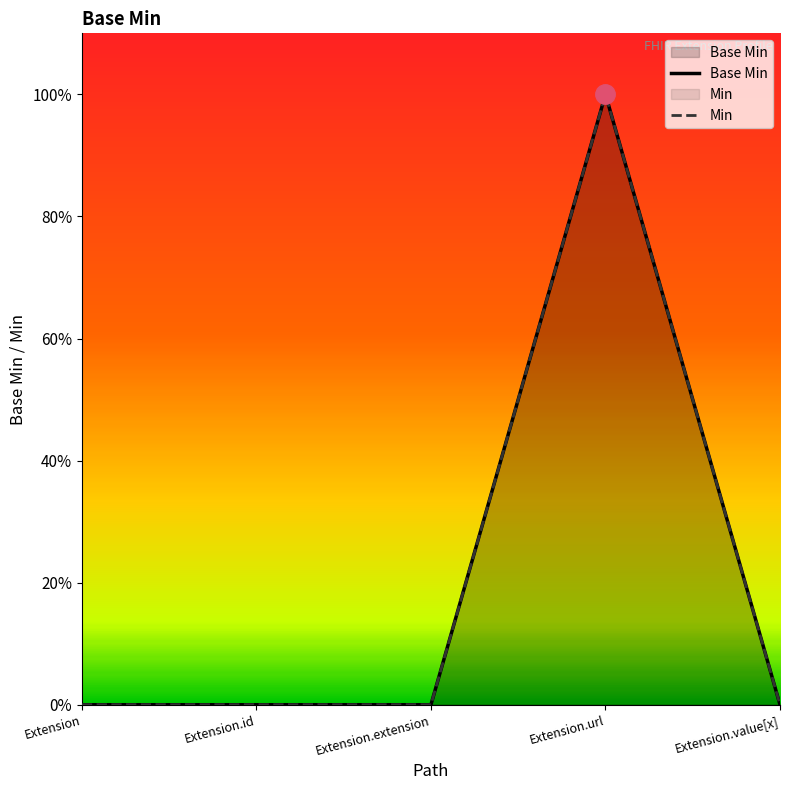

What is the label of the 2nd point from the right?

Extension.url